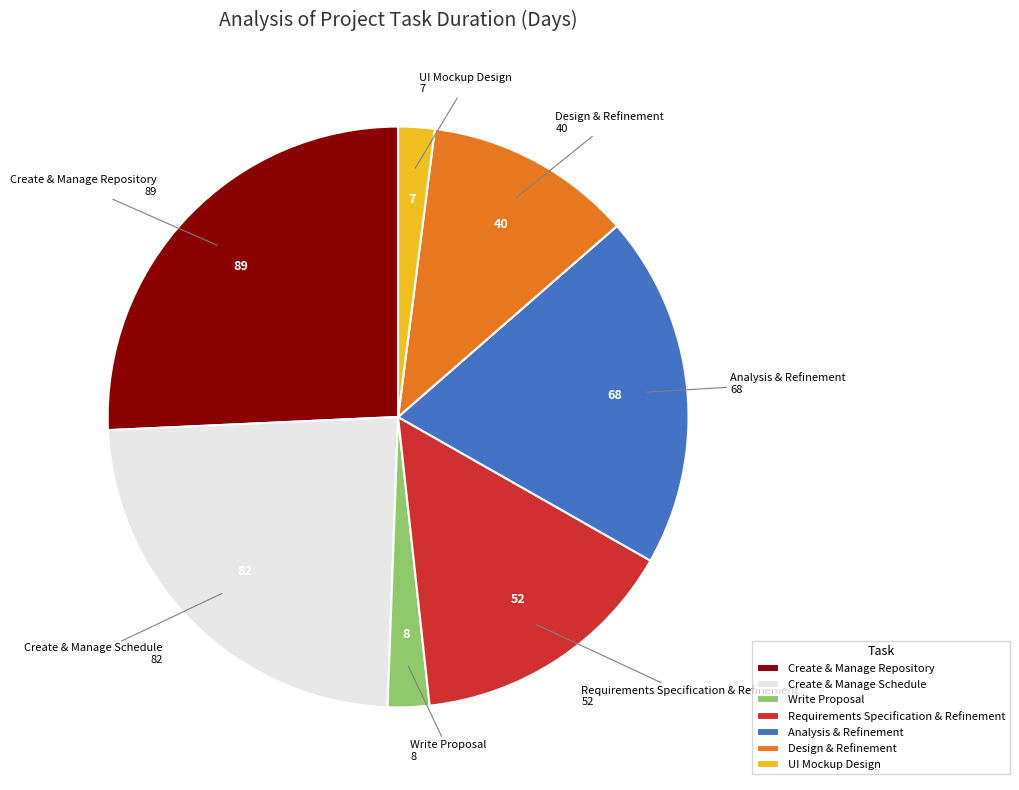

Which has a higher value, Design & Refinement or Write Proposal?

Design & Refinement